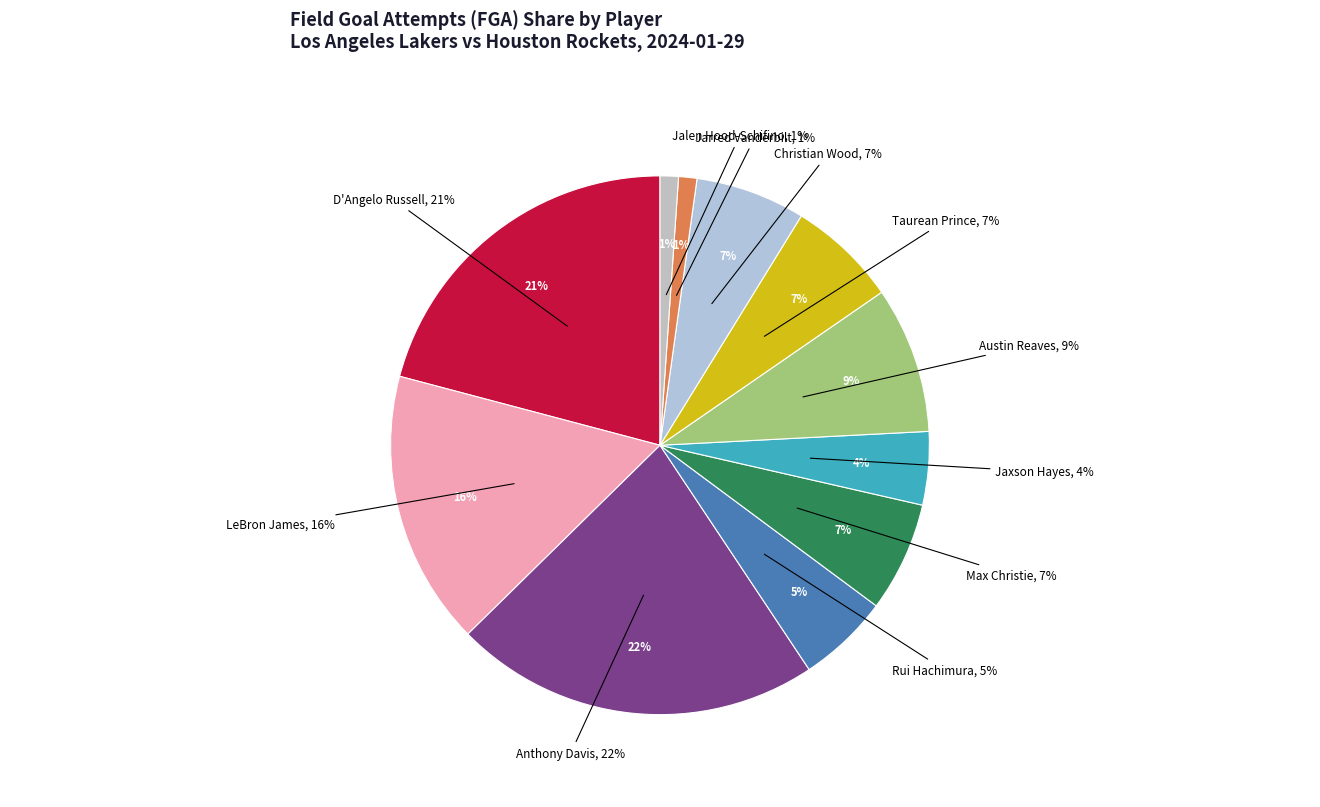

Which slice is the largest?

Anthony Davis